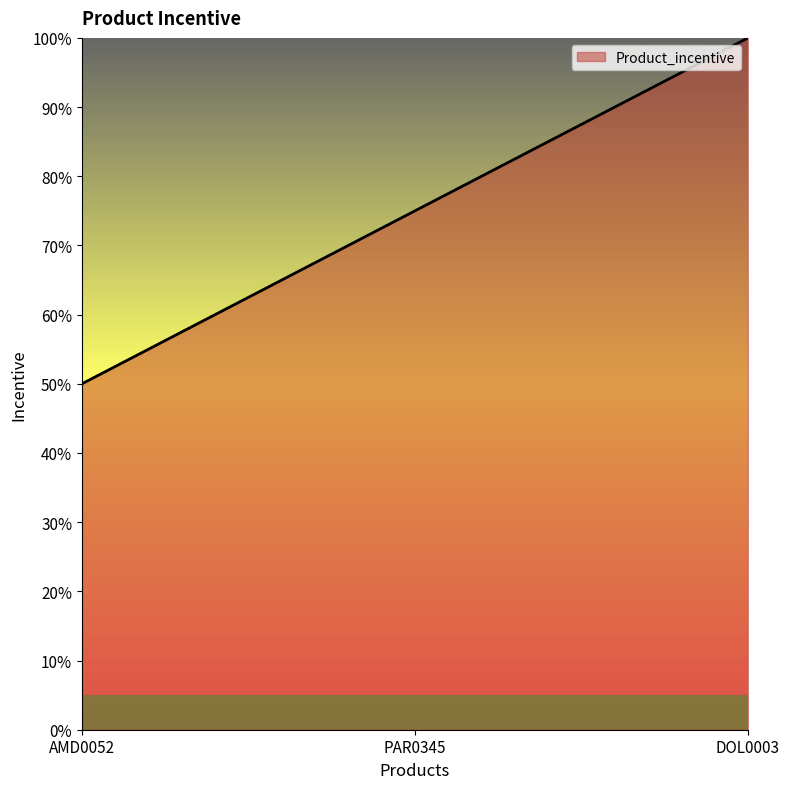

What is the sum of the values at PAR0345 and DOL0003?

175